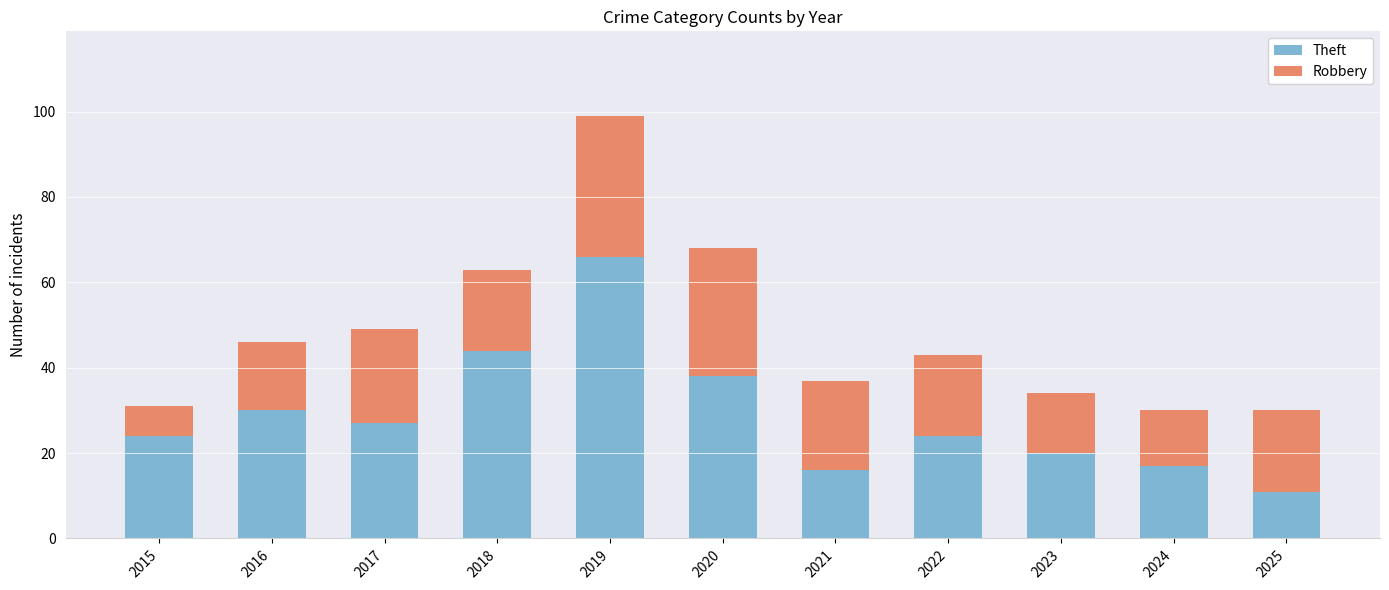

What are all the series names shown in the legend?

Theft, Robbery